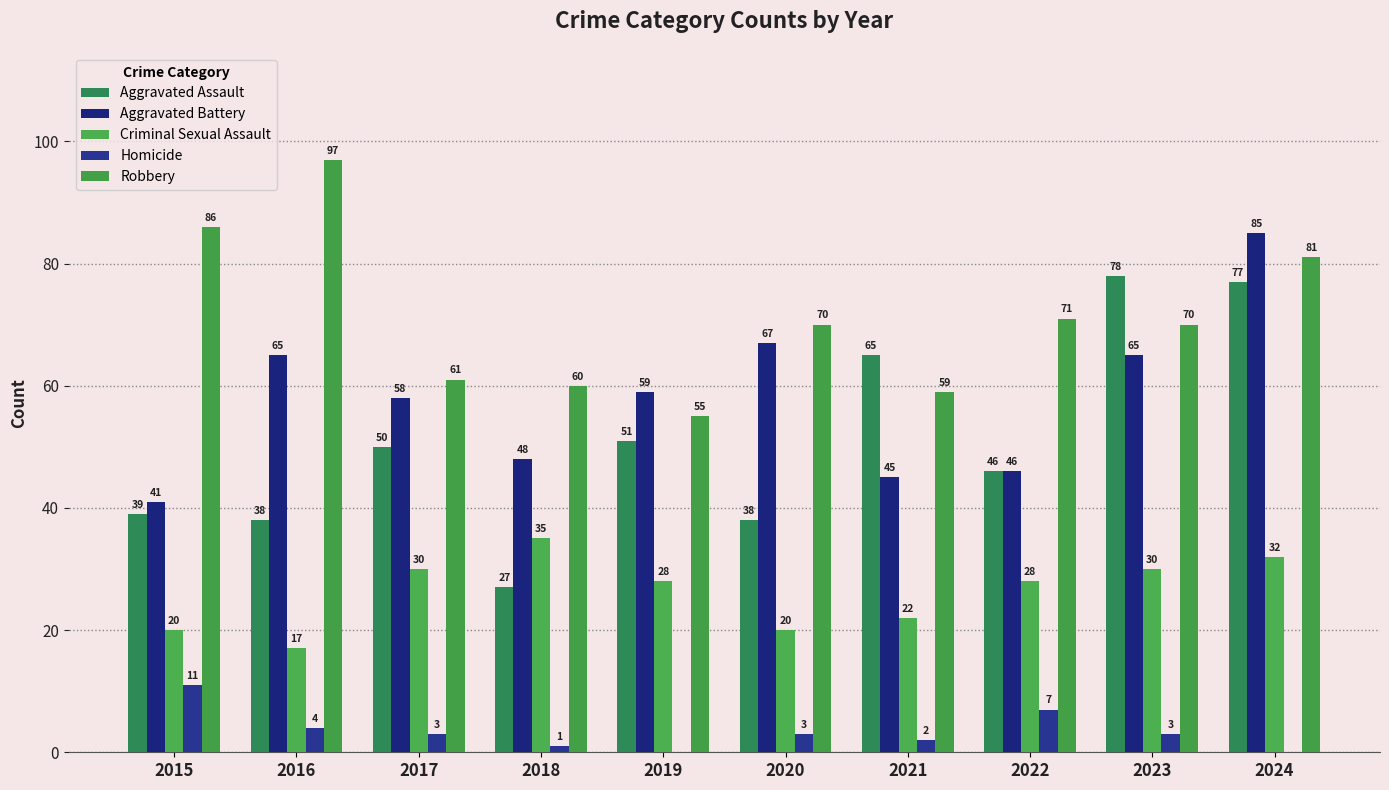

The Aggravated Battery series shows 39 at 2023. True or false?

False